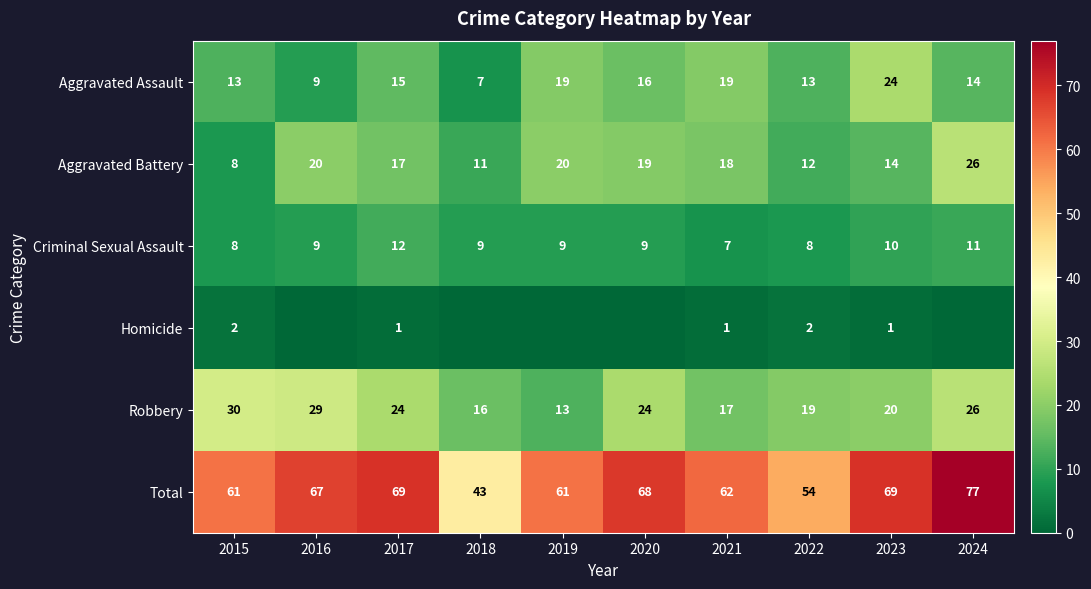

How many data points in Aggravated Battery are less than 18?

5